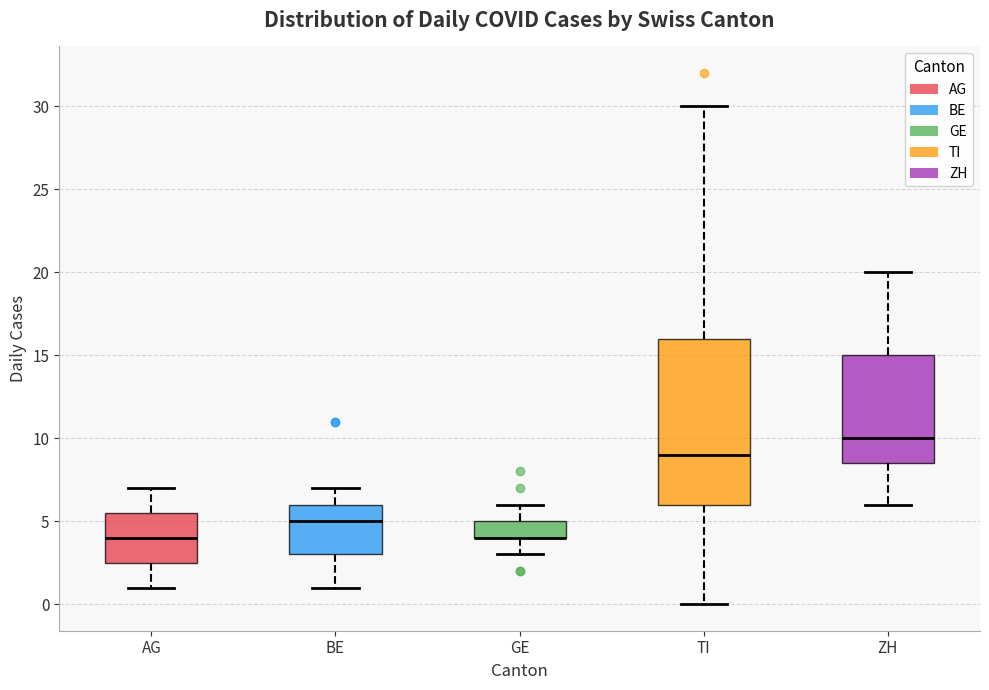

Reading left to right, transcribe this box plot: for each box, give where its median line is, the range the box spans, and where its two whiskers end, as read against the y-axis. The values are not printed on the chart, so give them approximately, as read against the axis.

AG: median 4.0, box 2.5 to 5.5, whiskers 1.0 to 7.0
BE: median 5.0, box 3.0 to 6.0, whiskers 1.0 to 7.0
GE: median 4.0 (drawn on the box's lower edge), box 4.0 to 5.0, whiskers 3.0 to 6.0
TI: median 9.0, box 6.0 to 16.0, whiskers 0.0 to 30.0
ZH: median 10.0, box 8.5 to 15.0, whiskers 6.0 to 20.0